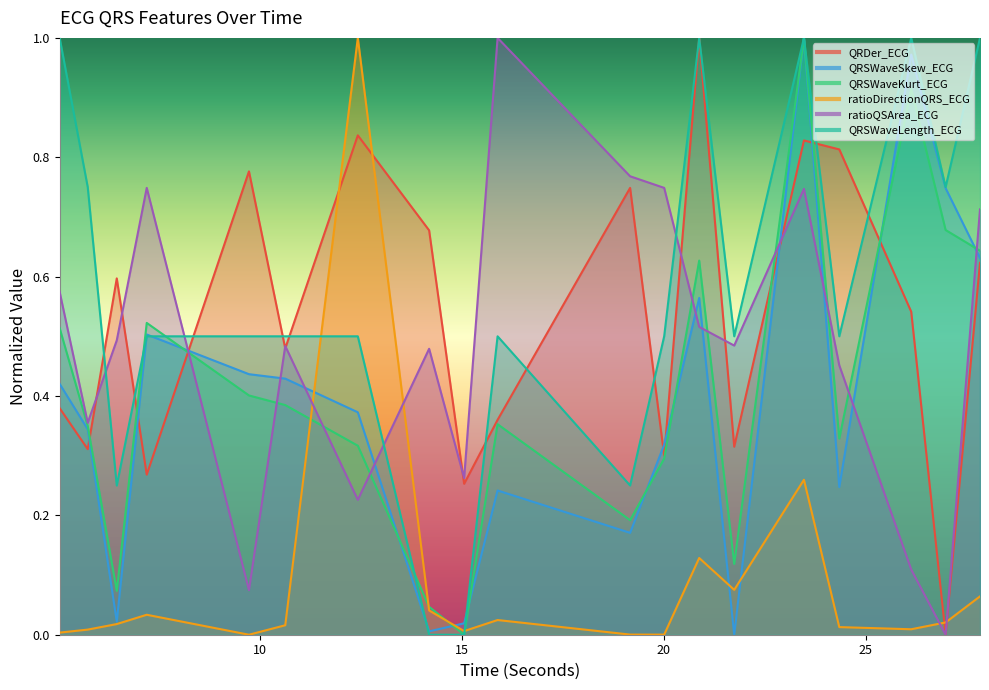

Between 10.625 and 21.7421875, which series saw the biggest shift?

QRSWaveSkew_ECG